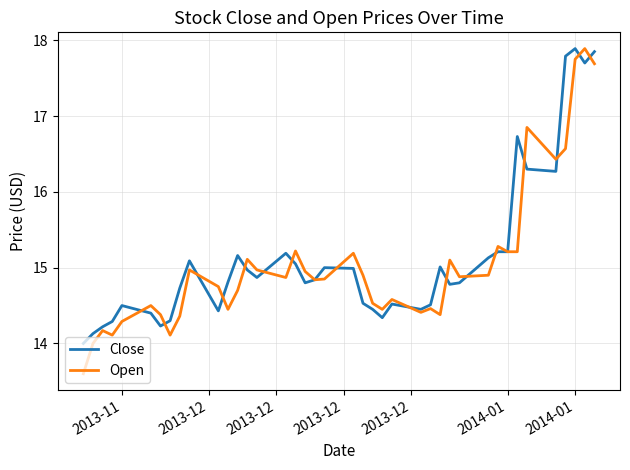

What is the lowest value of the Open series?

13.6